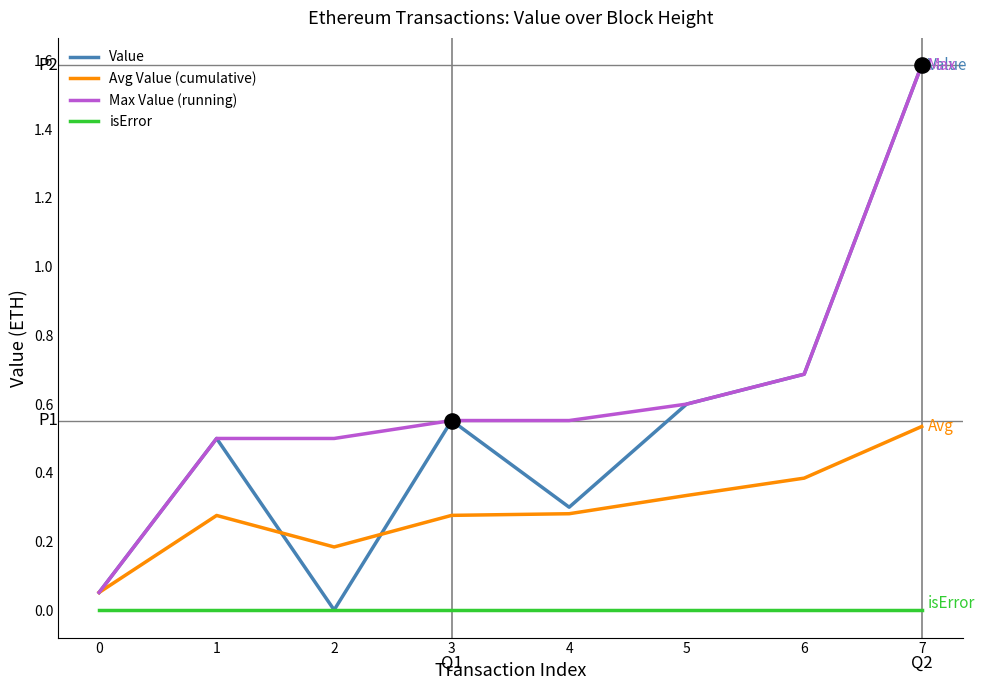

At which category is the sum across all series the highest?

7